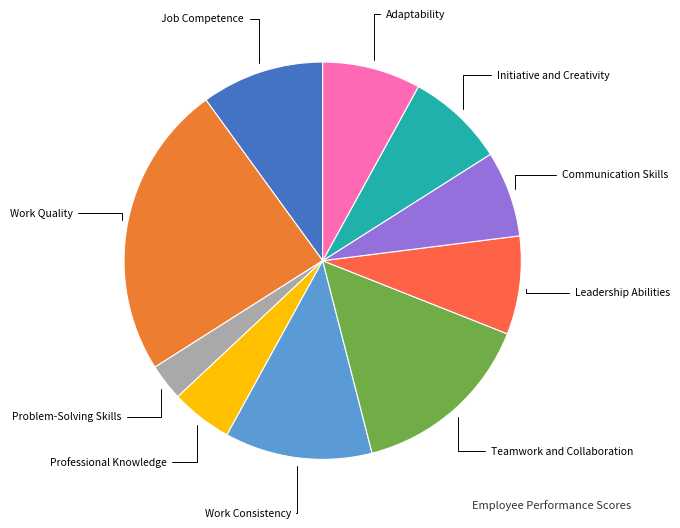

Which slice is the largest?

Work Quality